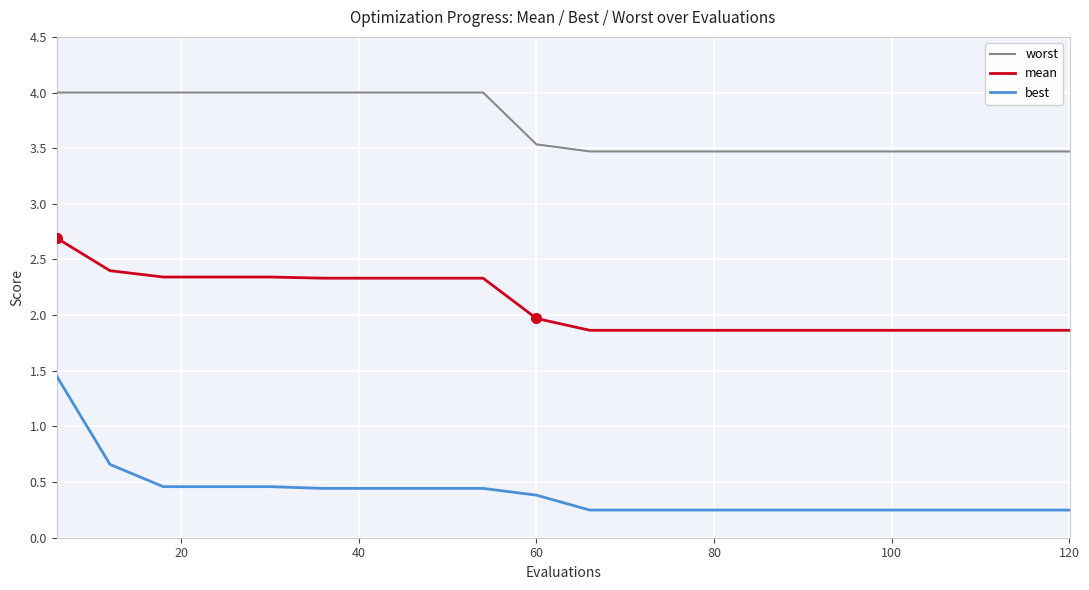

At how many categories does at least one series exceed 1?

20